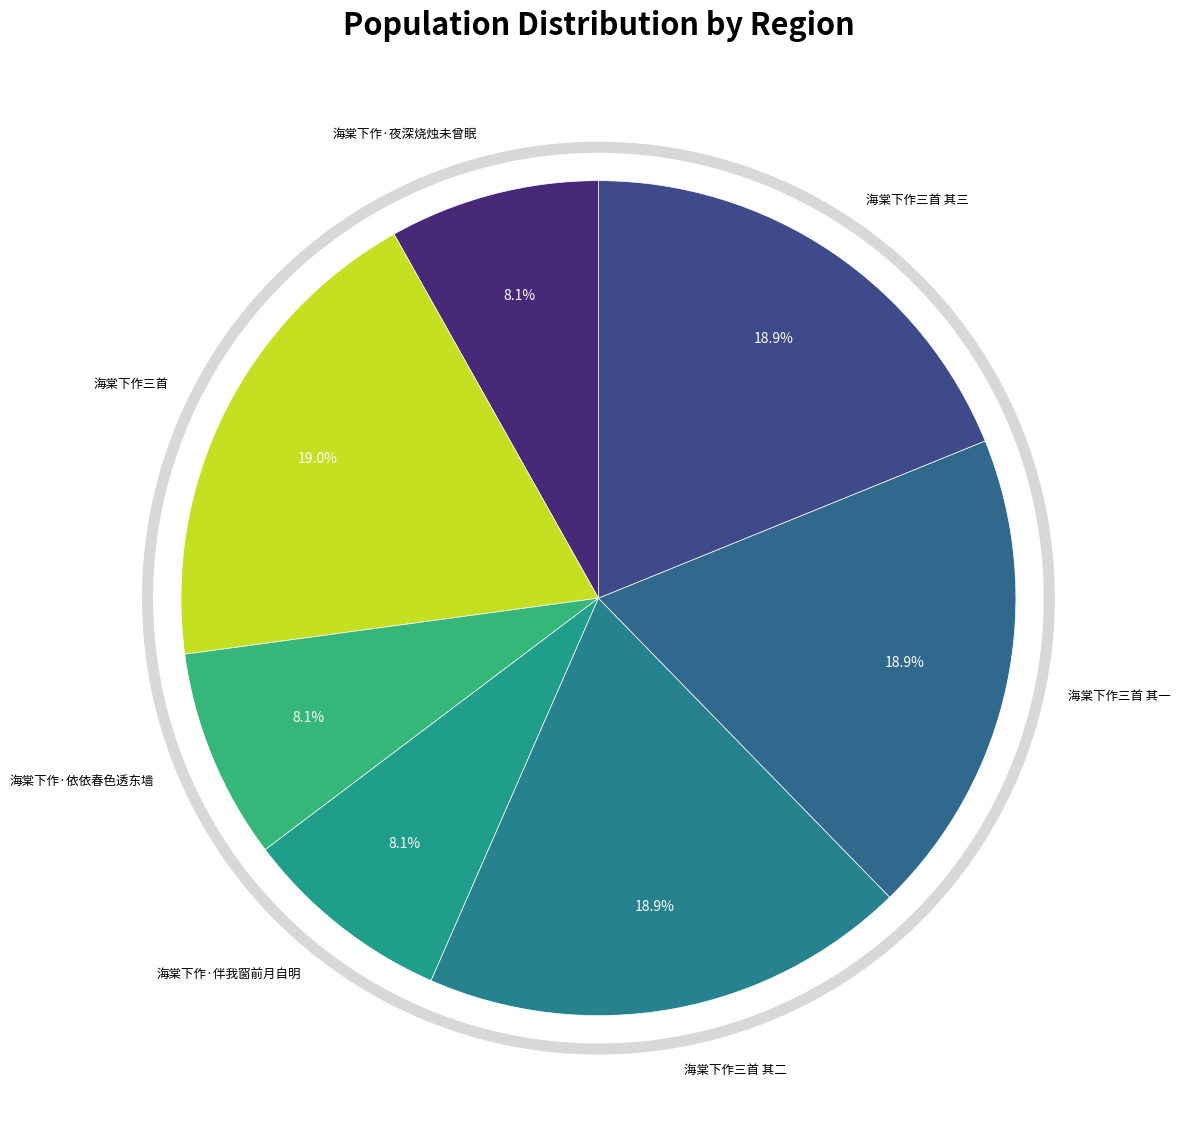

What percentage is NOT represented by 海棠下作三首 其一?

81.1%